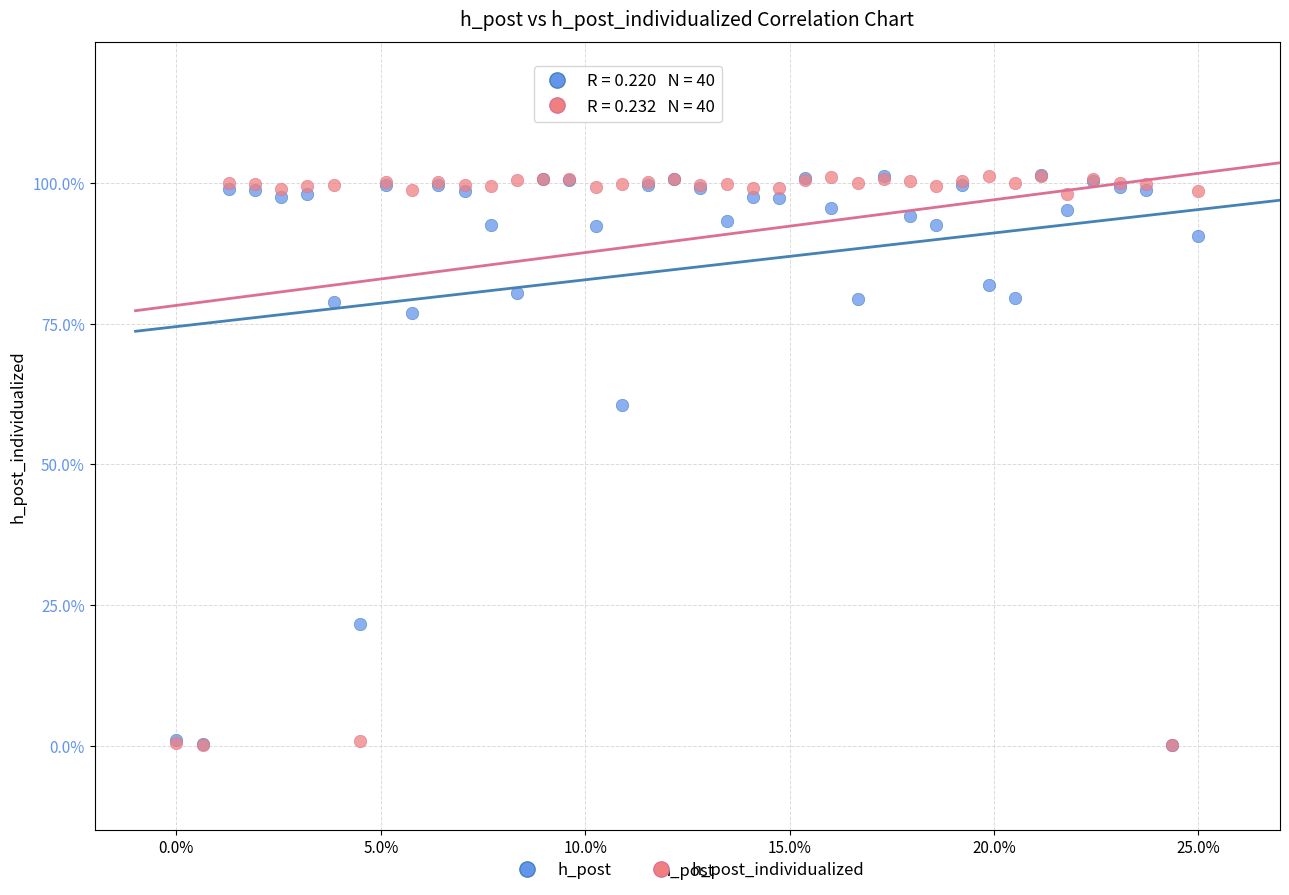

What are all the series names shown in the legend?

h_post, h_post_individualized